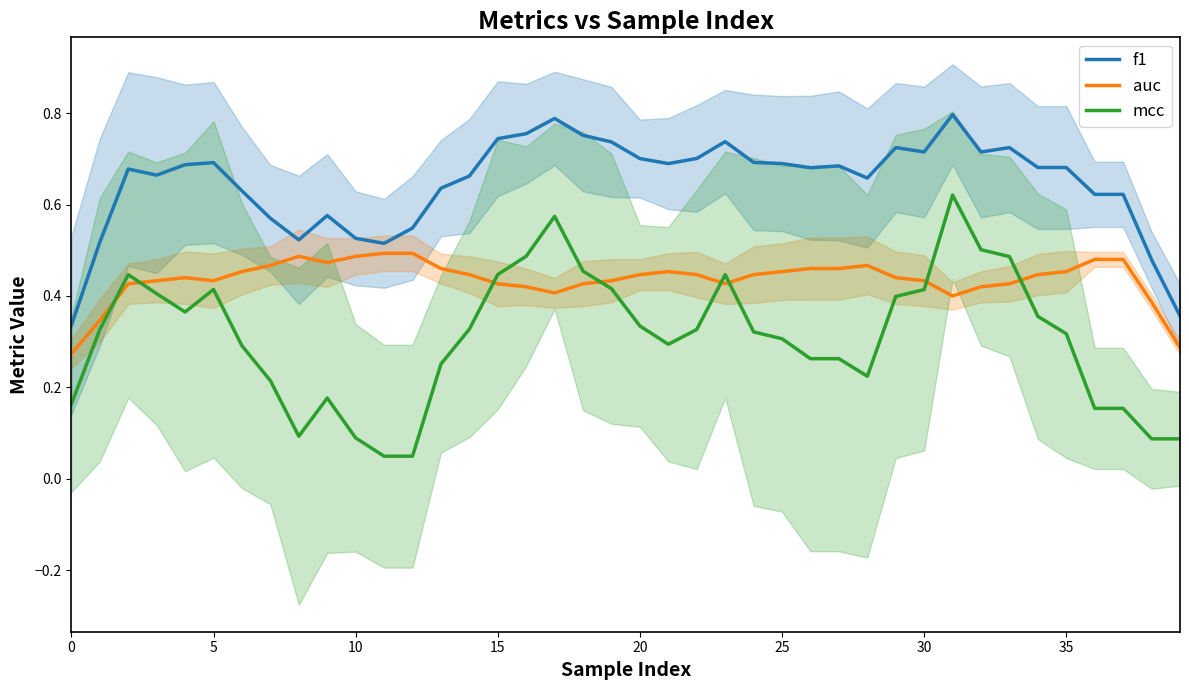

How many data points does each series have?

40